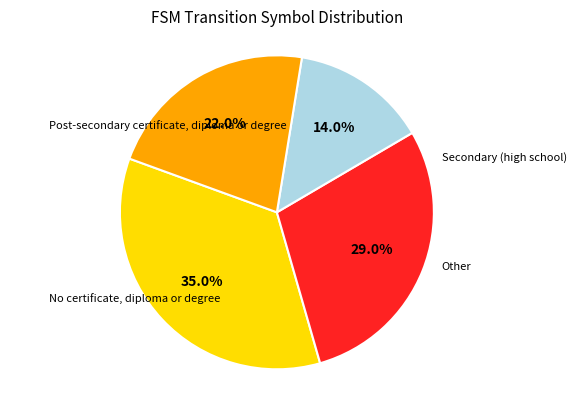

Is there any slice that represents more than half of the pie?

No